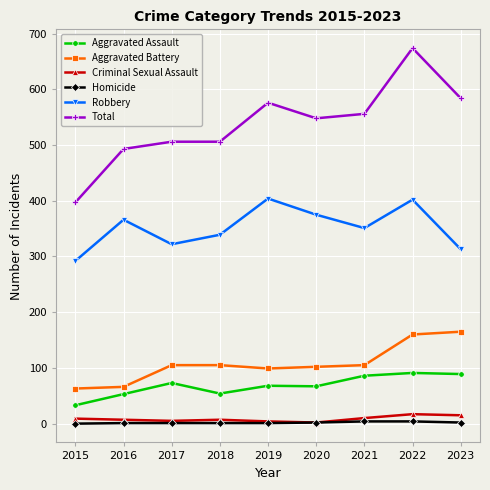

Rank the series at 2022 from highest to lowest value.

Total, Robbery, Aggravated Battery, Aggravated Assault, Criminal Sexual Assault, Homicide